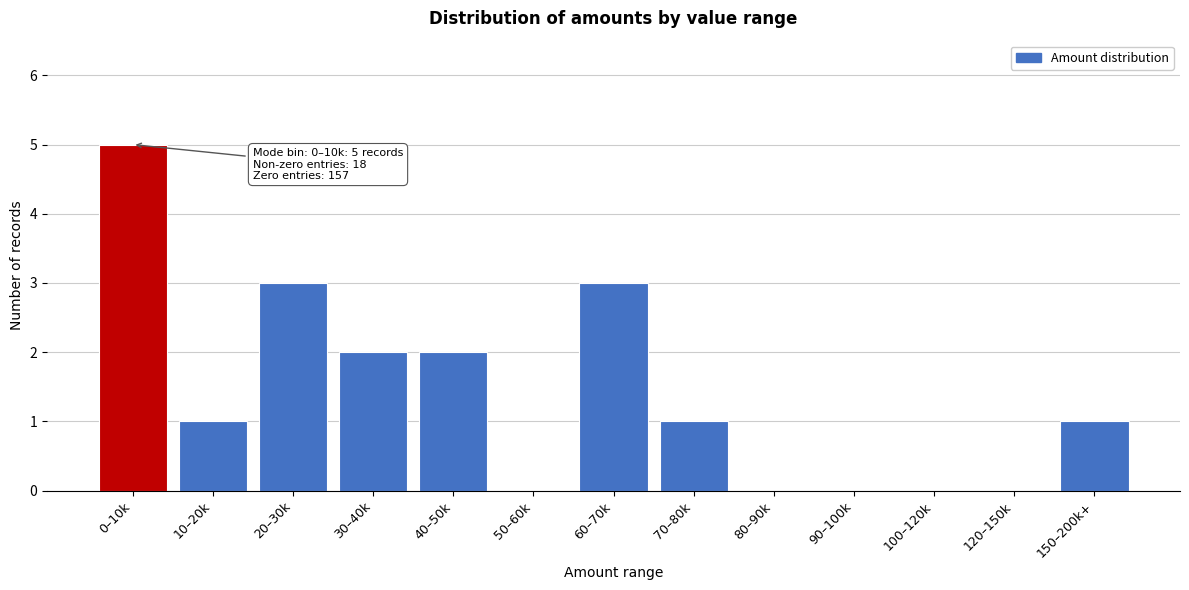

Reading right to left, list all the values displayed in this chart.

150–200k+=1	120–150k=0	100–120k=0	90–100k=0	80–90k=0	70–80k=1	60–70k=3	50–60k=0	40–50k=2	30–40k=2	20–30k=3	10–20k=1	0–10k=5